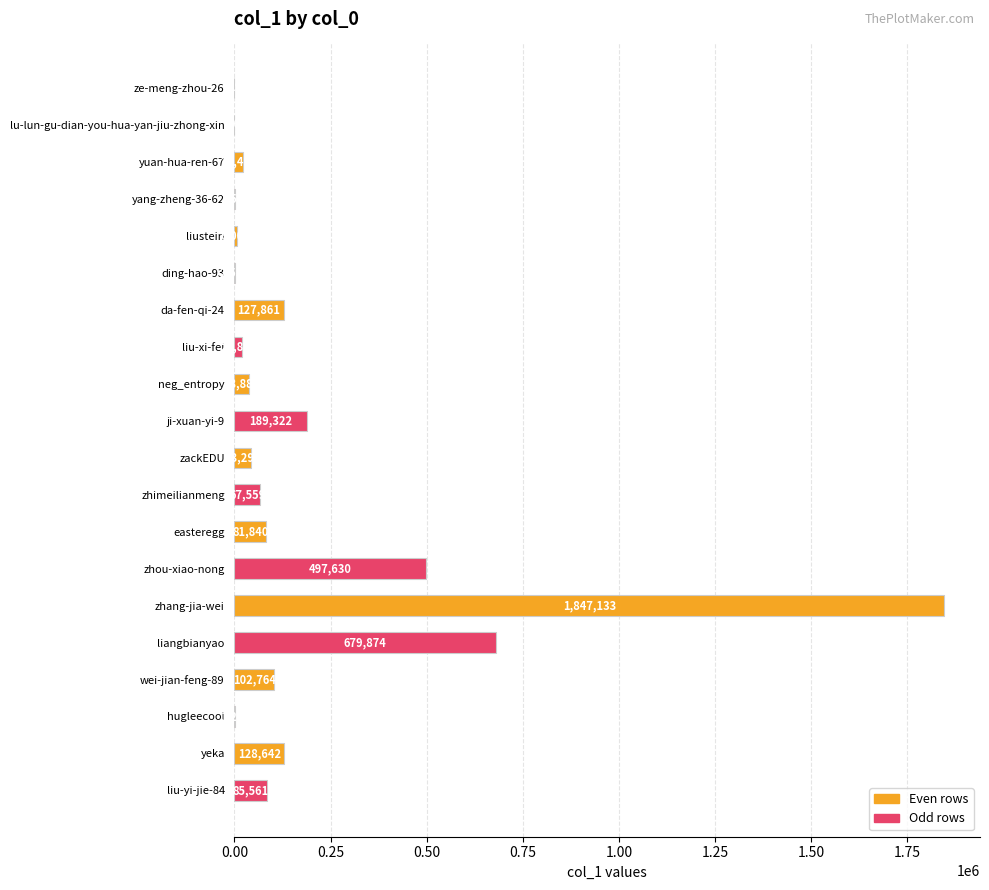

The value at ji-xuan-yi-9 is 189322. True or false?

True